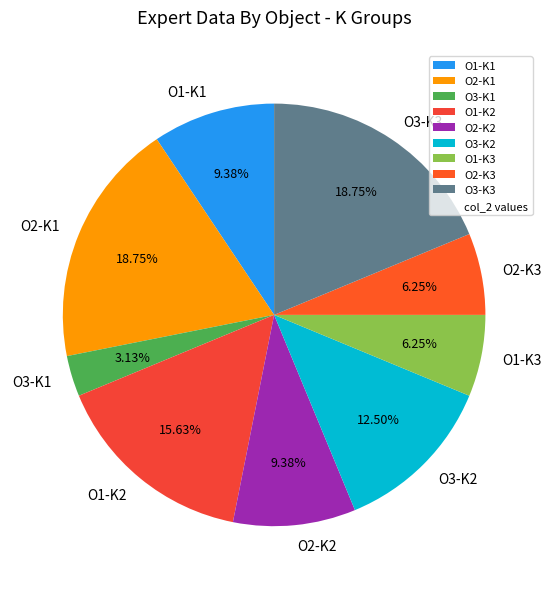

Is there a majority slice in this chart?

No